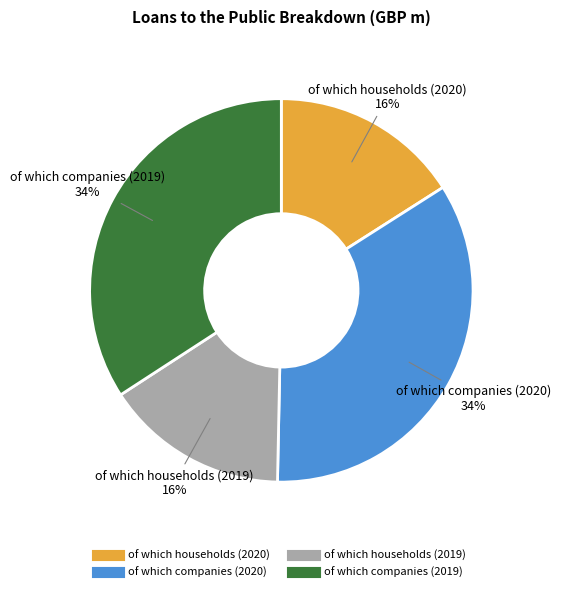

What is the ratio of the value at of which households (2020) to the value at of which households (2019)?

1.0